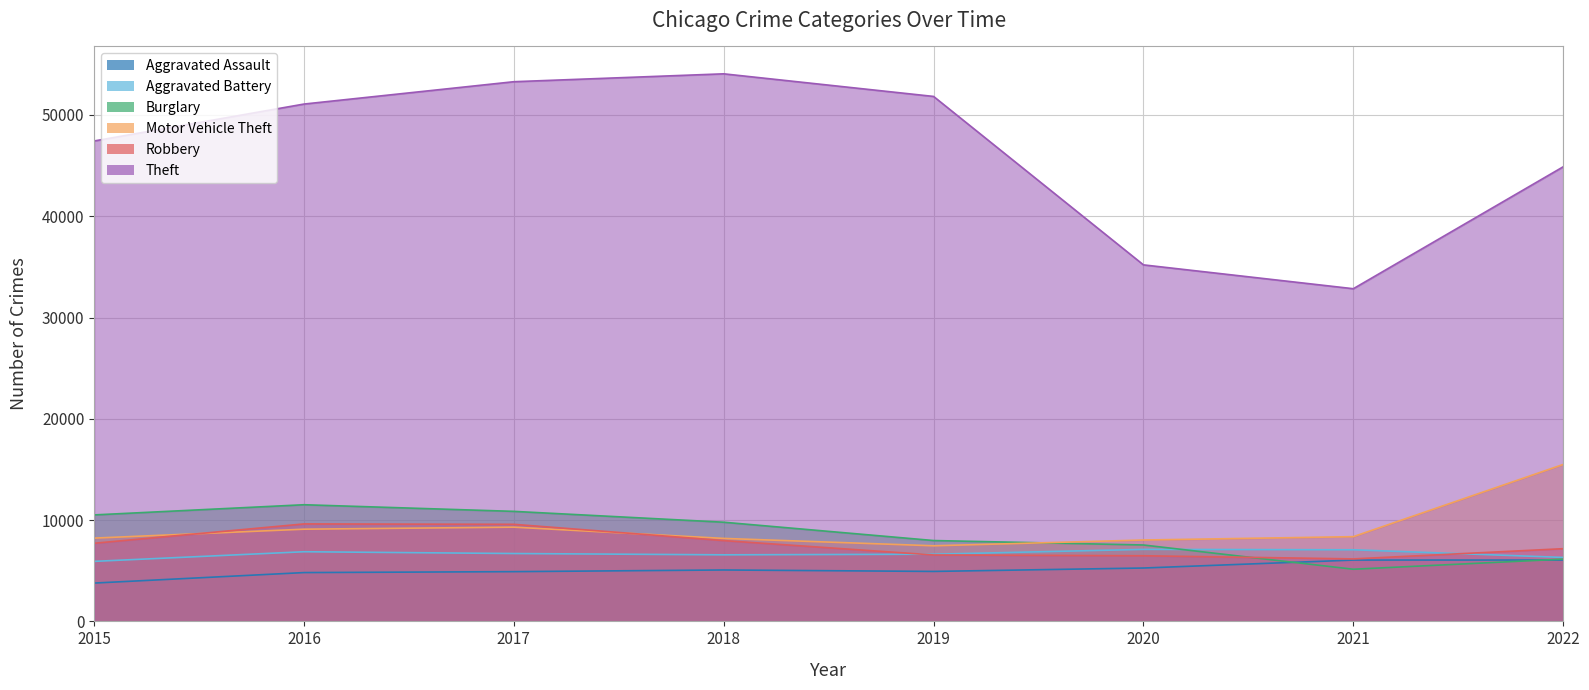

How many intersections are there between Burglary and Motor Vehicle Theft?

1